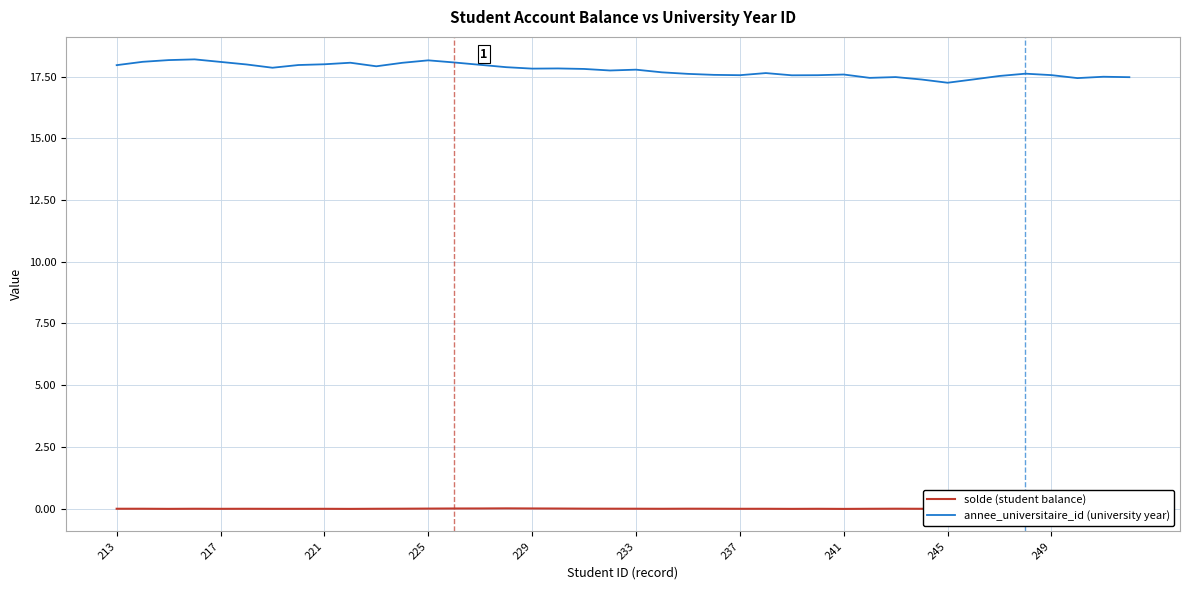

How many interior local peaks does the annee_universitaire_id series have?

10